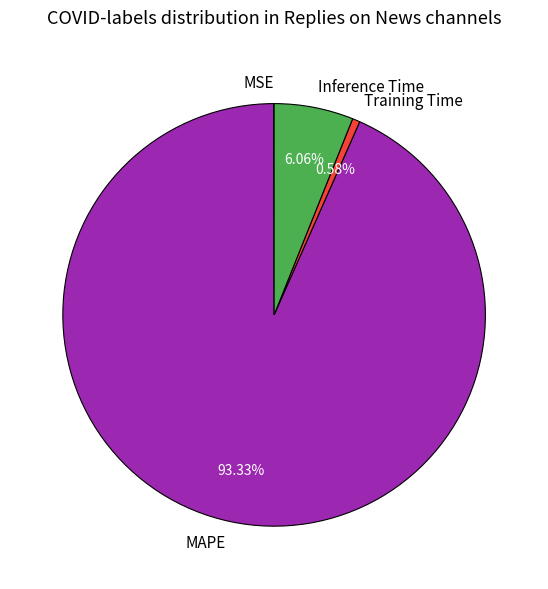

Is the sum of MAPE and Training Time greater than half?

Yes